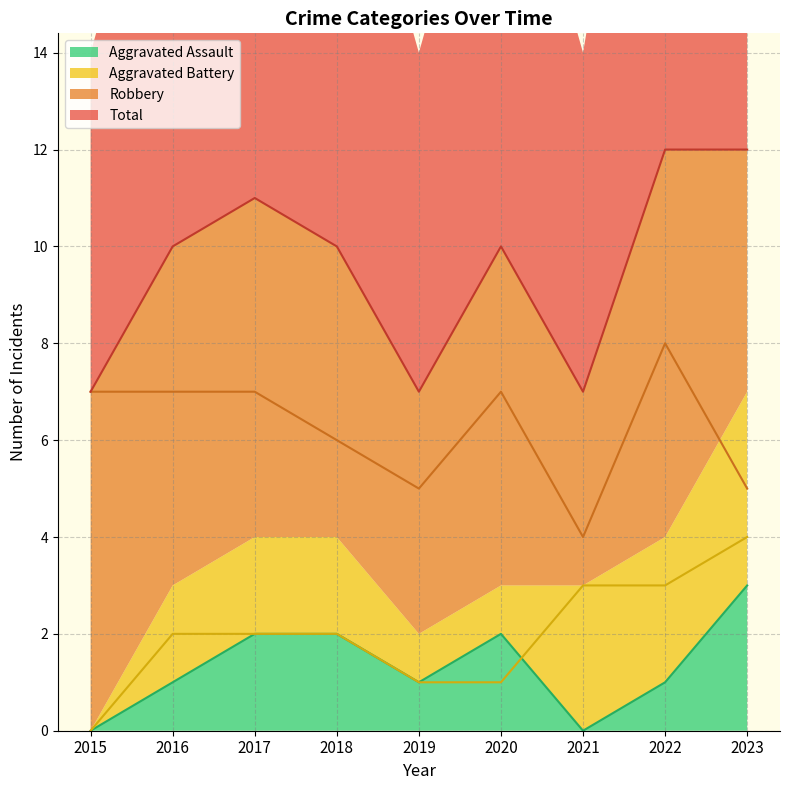

What are all the series names shown in the legend?

Aggravated Assault, Aggravated Battery, Robbery, Total